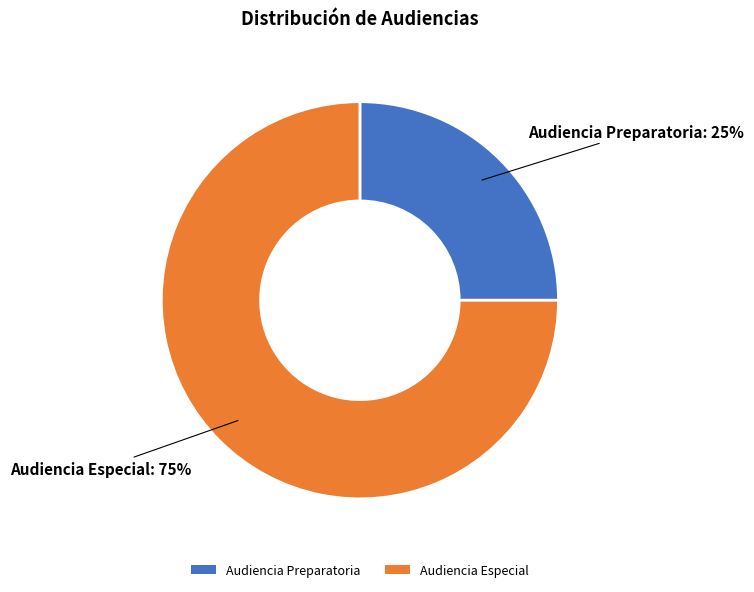

Which slice is the smallest?

Audiencia Preparatoria